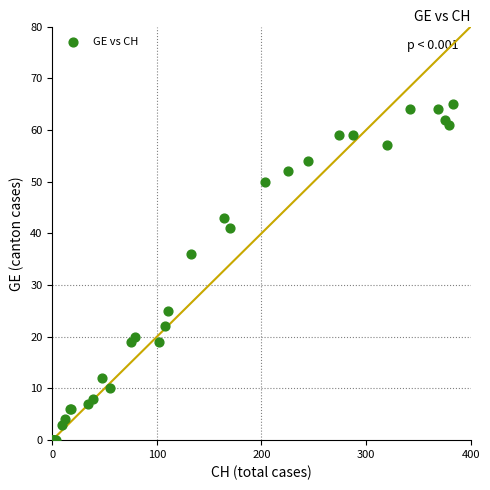

What Y value in the scatter plot is closest to 32?

36